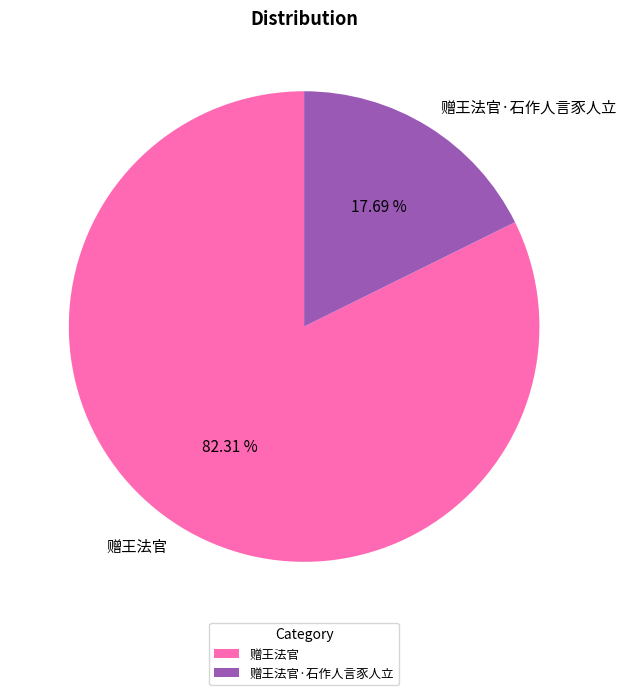

Which slice is the largest?

赠王法官